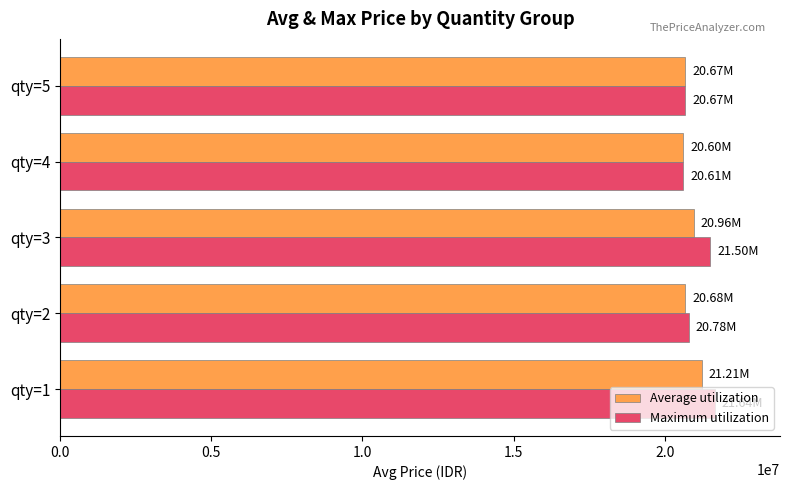

What is the total value across all series at qty=4?

41202703.3